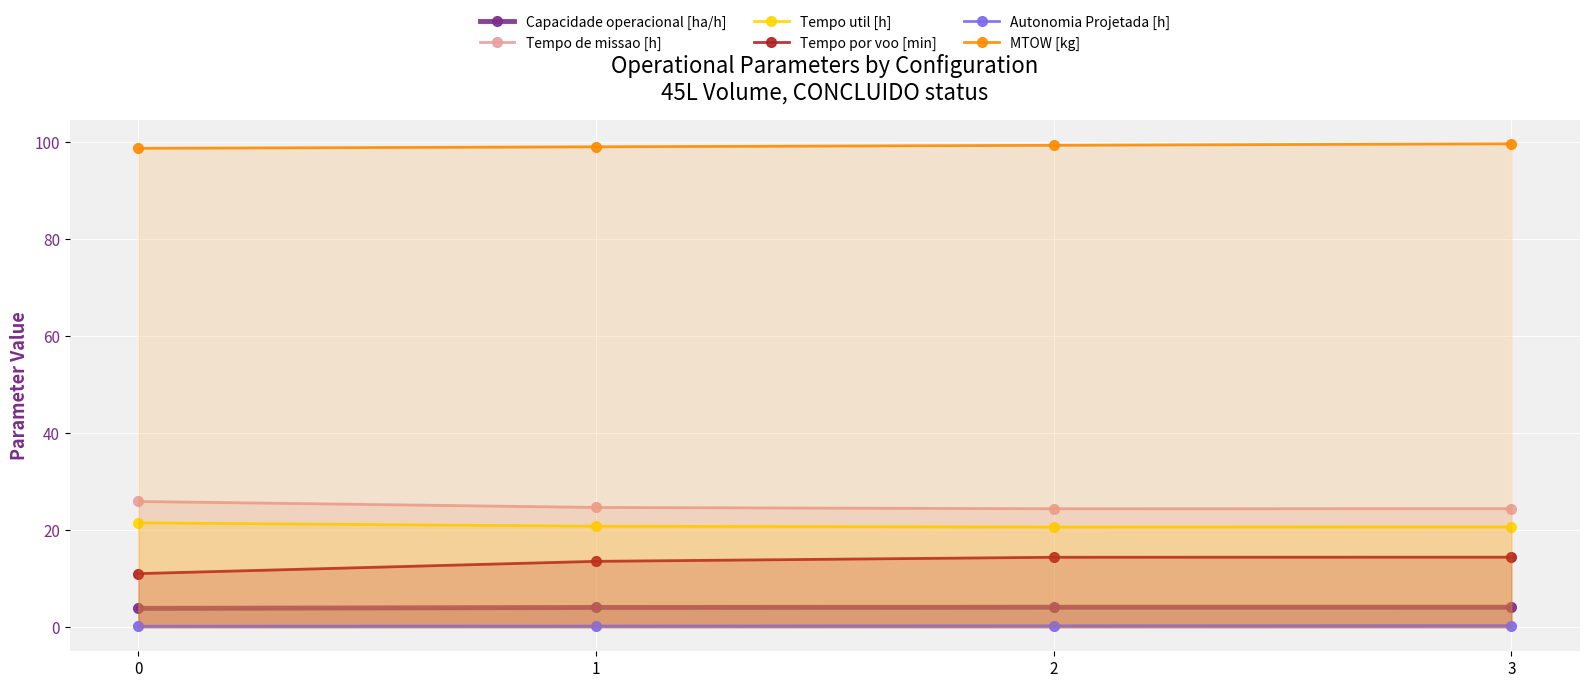

What are all the series names shown in the legend?

Capacidade operacional [ha/h], Tempo de missao [h], Tempo util [h], Tempo por voo [min], Autonomia Projetada [h], MTOW [kg]